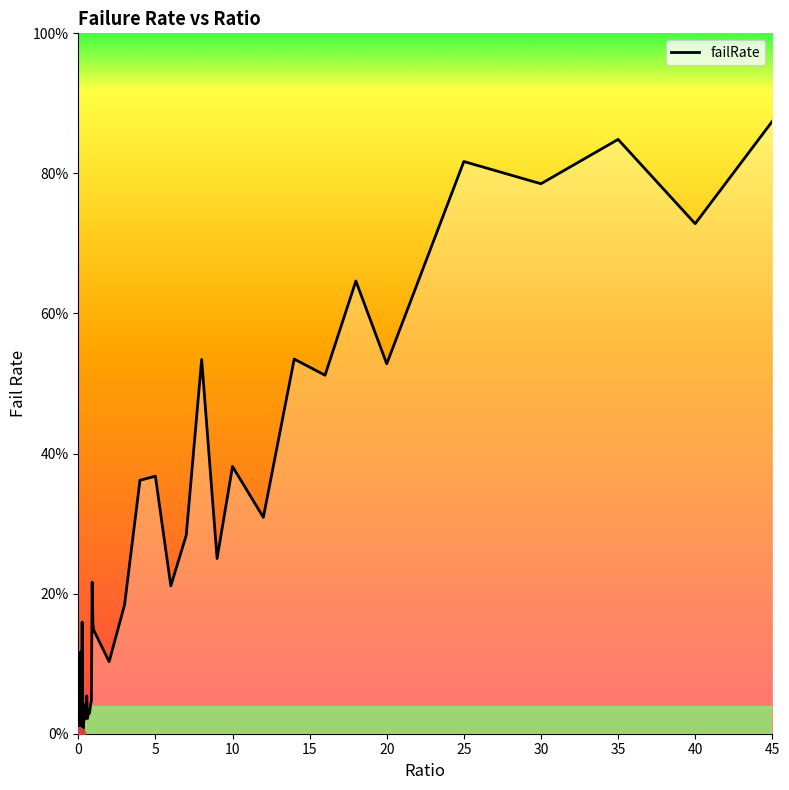

What is the maximum value shown in the chart?

0.9